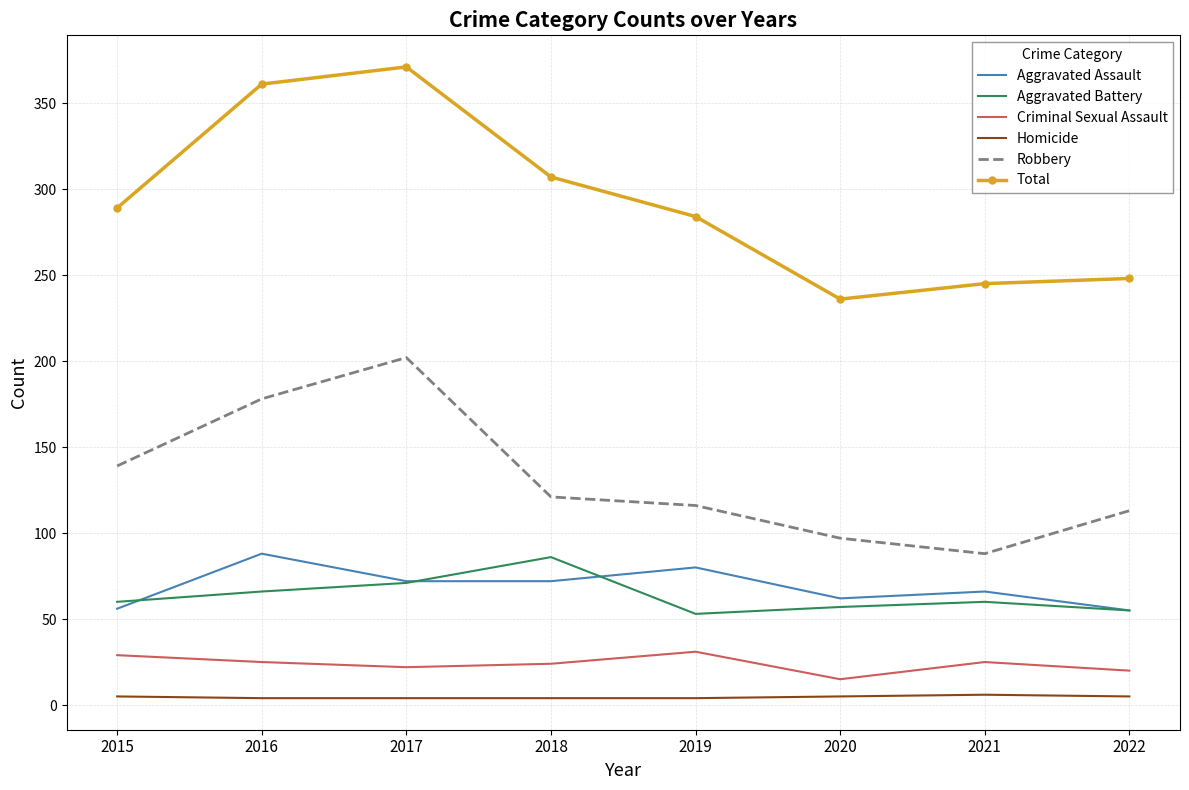

The Robbery series shows 116 at 2019. True or false?

True